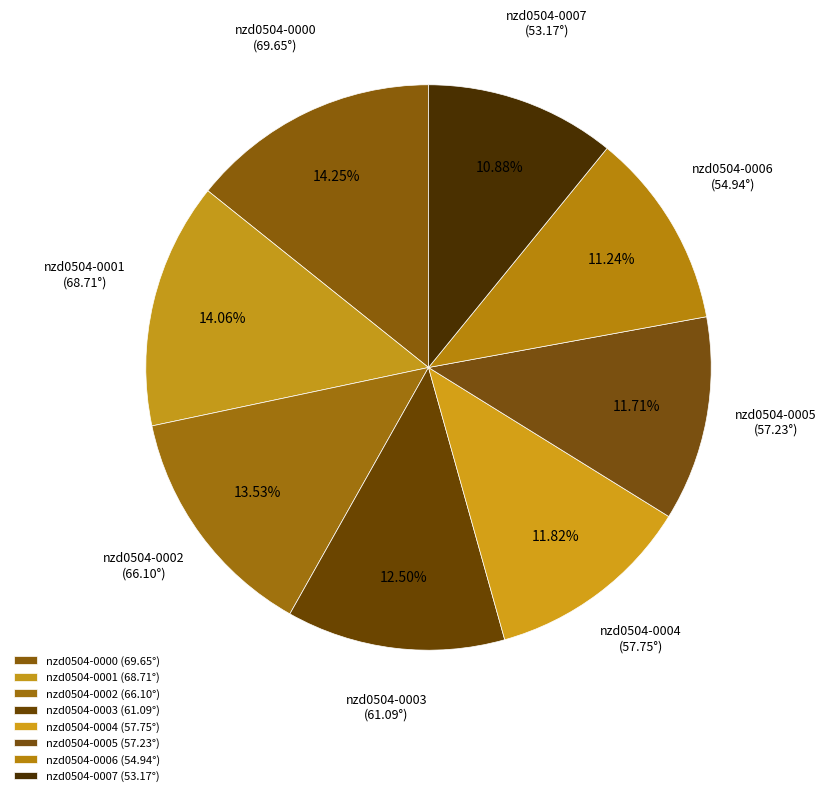

Is nzd0504-0003 the majority of the pie?

No